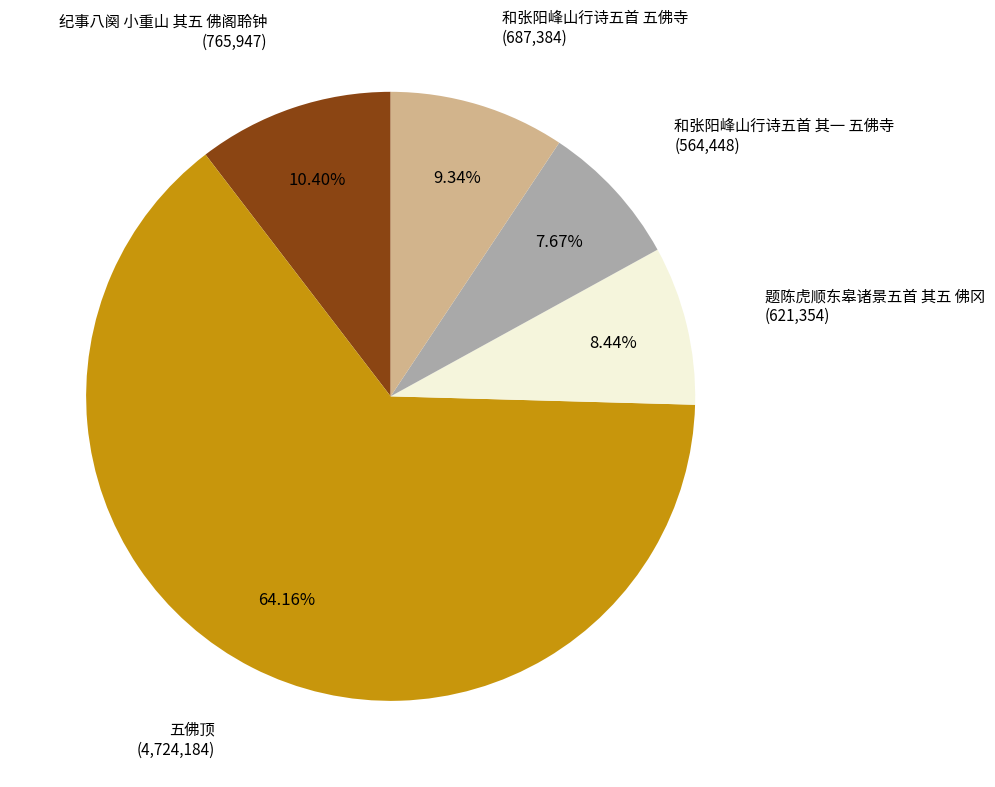

Is there a majority slice in this chart?

Yes